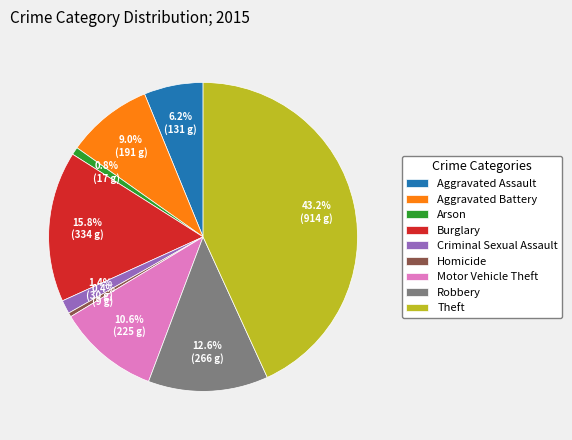

How much of the chart is everything except Robbery?

87.4%